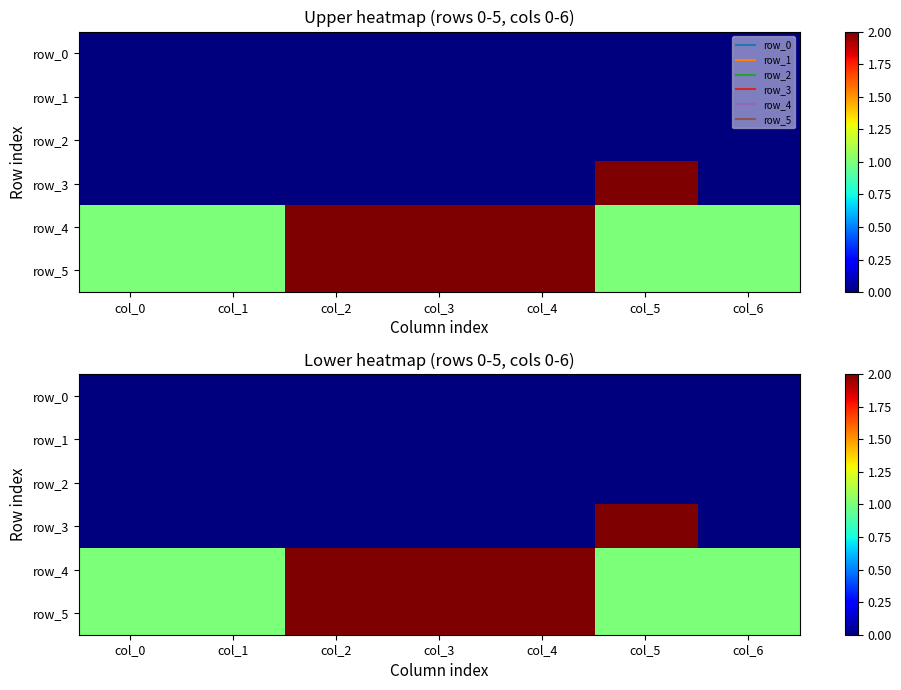

What is the average value of the row_4 series?

1